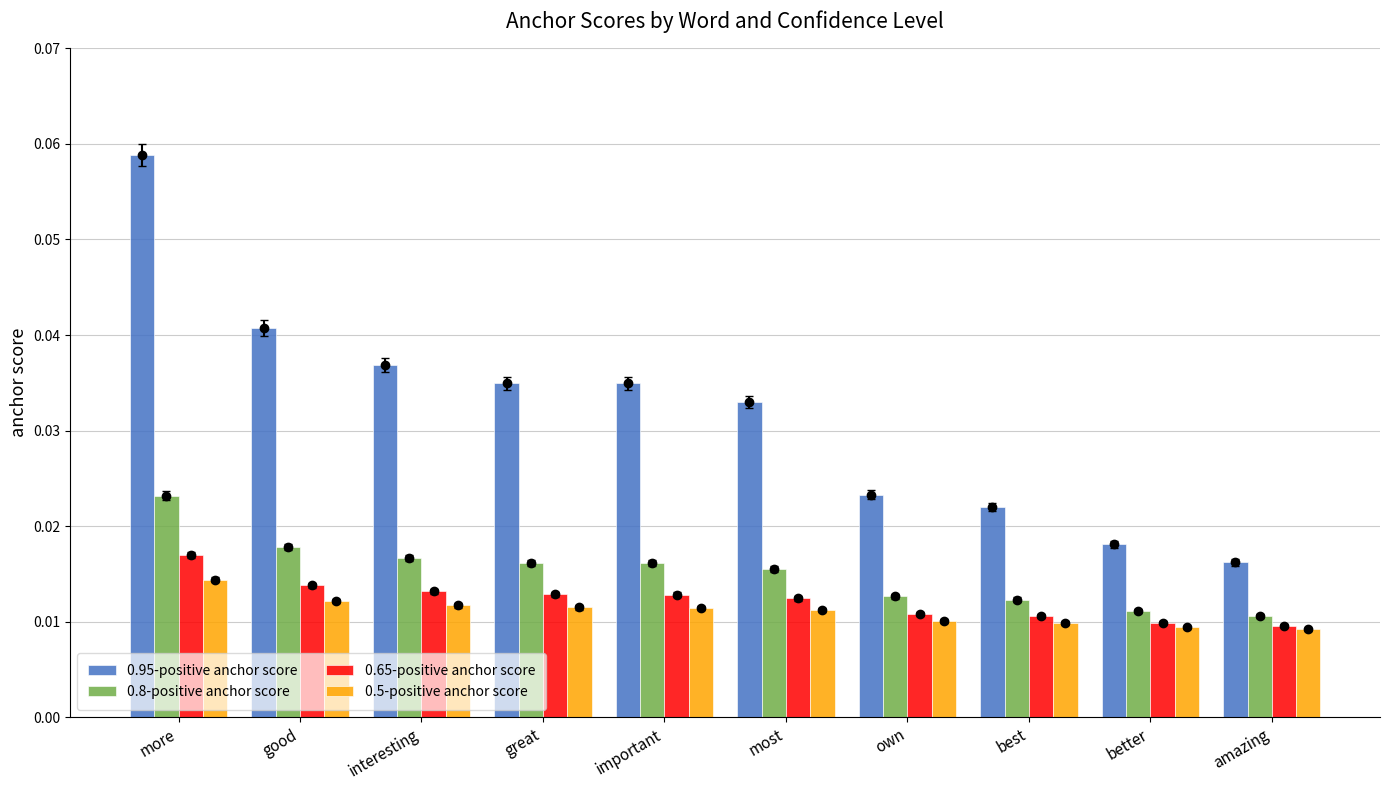

Which series has the widest spread of values?

0.95-positive anchor score